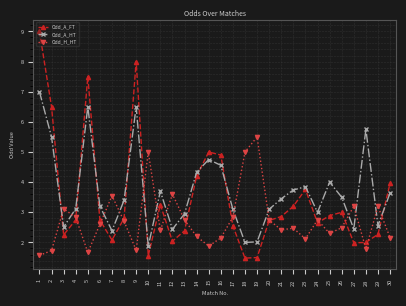

What is the value of the Odd_H_HT point at the 21st from the left?

2.4